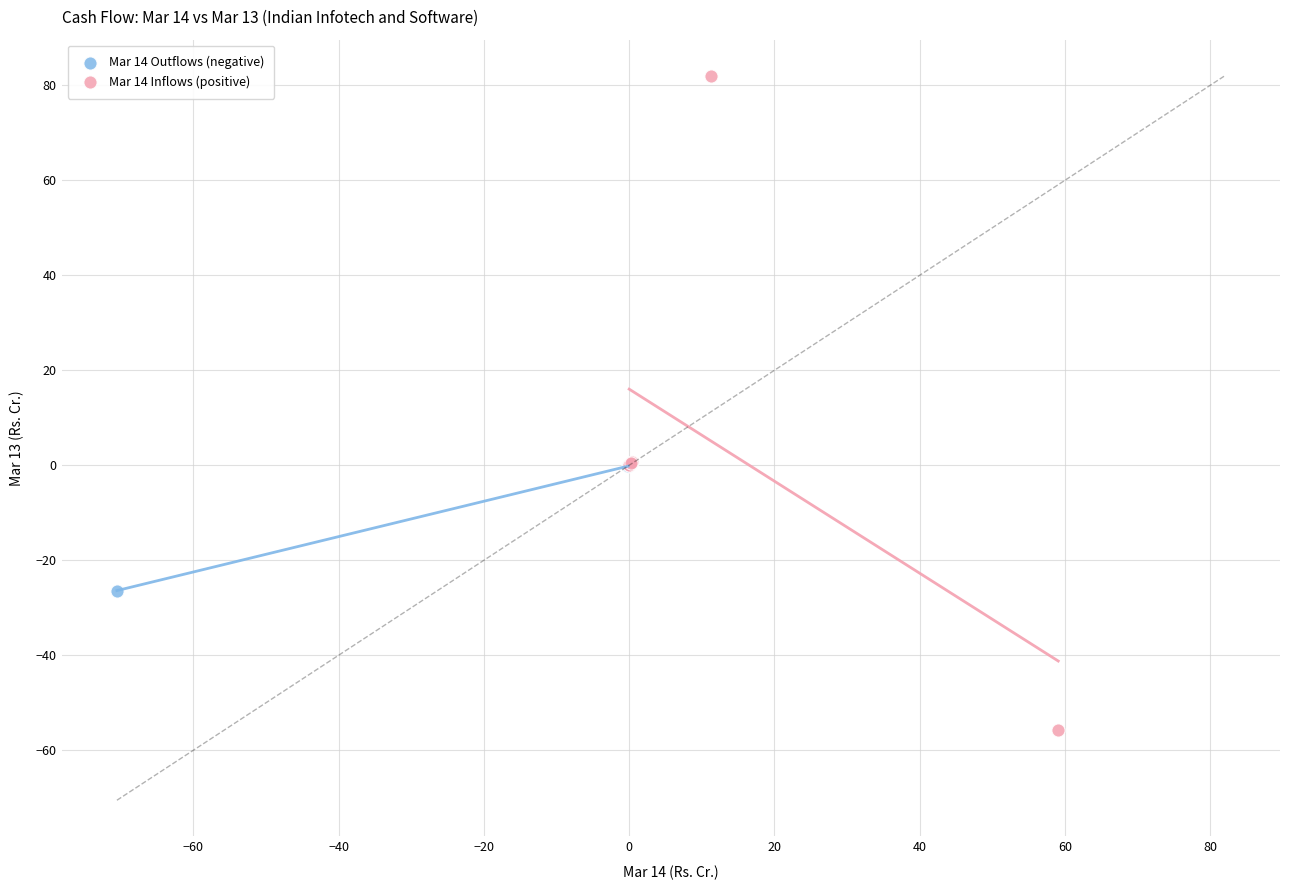

Which series contains the lowest Y value?

Mar 14 Inflows (positive)